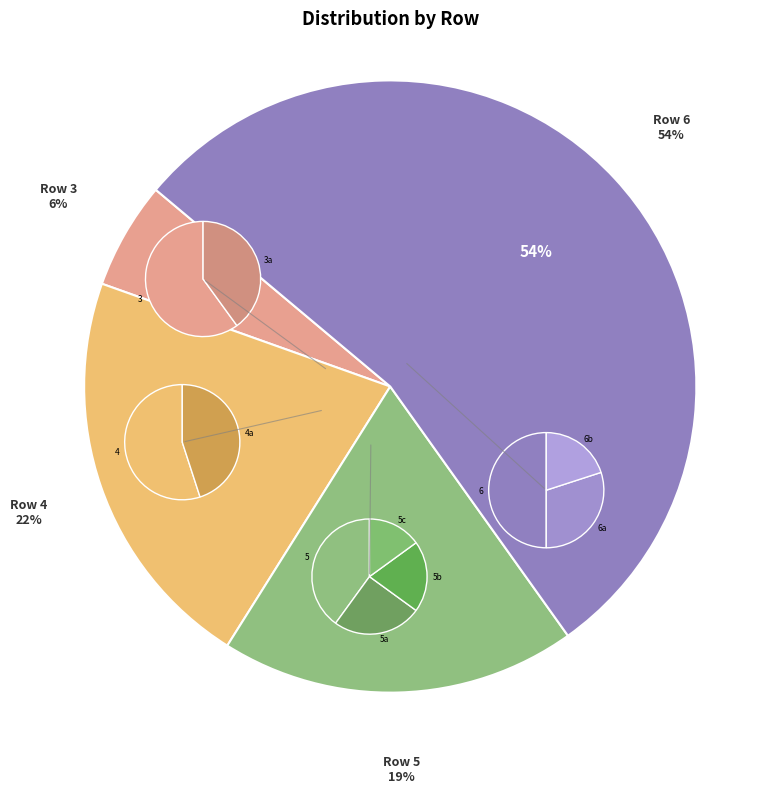

True or false: Row 5 accounts for 19% of the total.

True